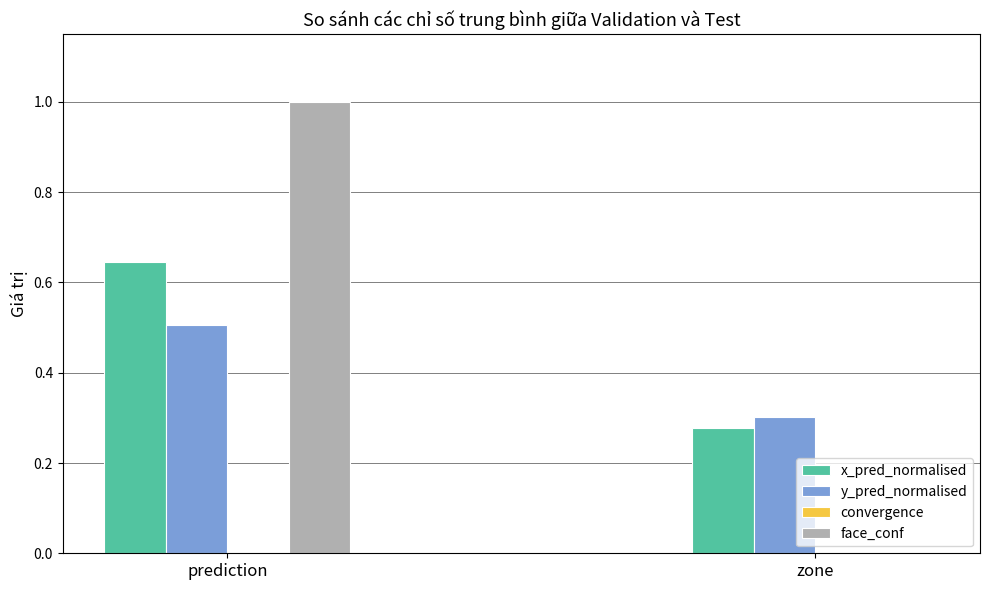

What is the sum of the face_conf values at zone and prediction?

1.0